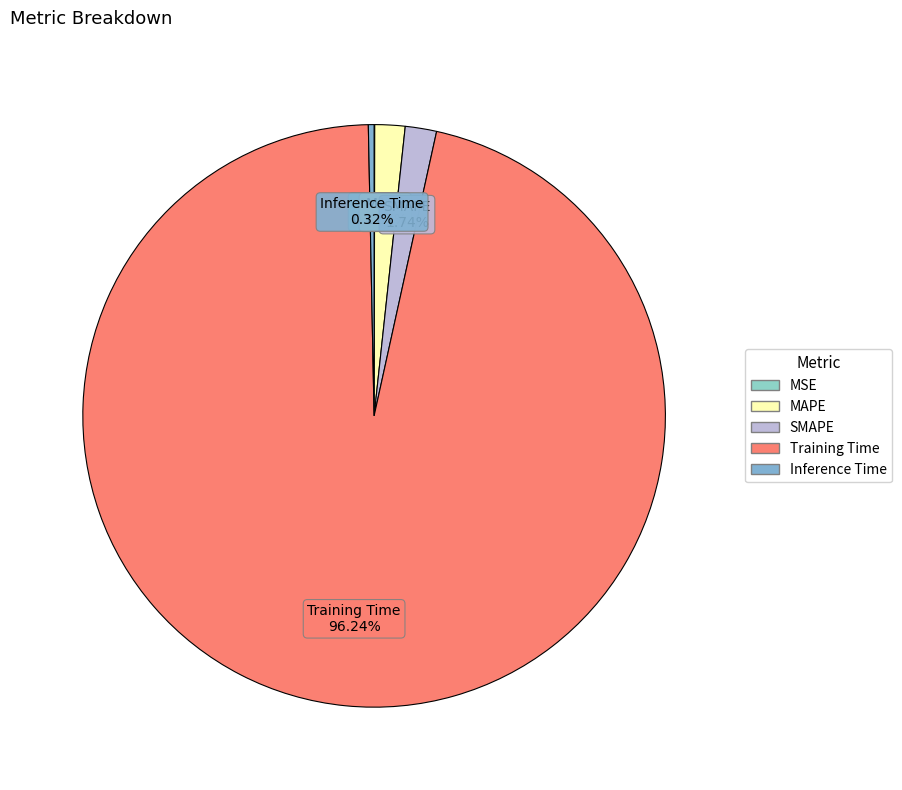

Do Training Time and Inference Time together represent more than half of the pie?

Yes